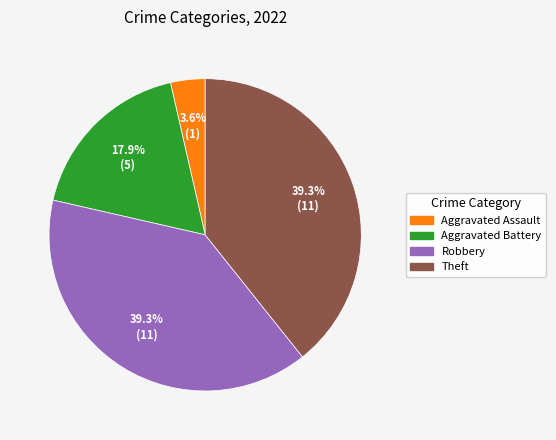

Count the number of slices in the pie.

4